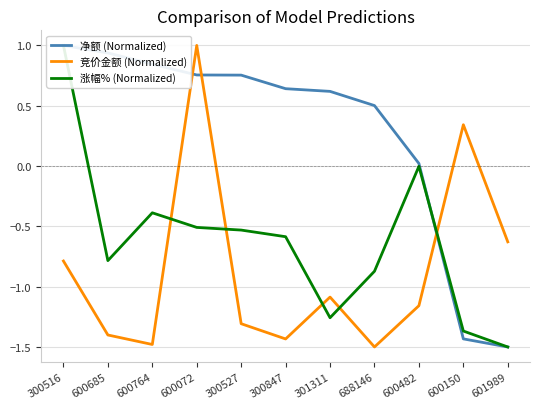

At which category does the chart reach its peak across all series?

300516